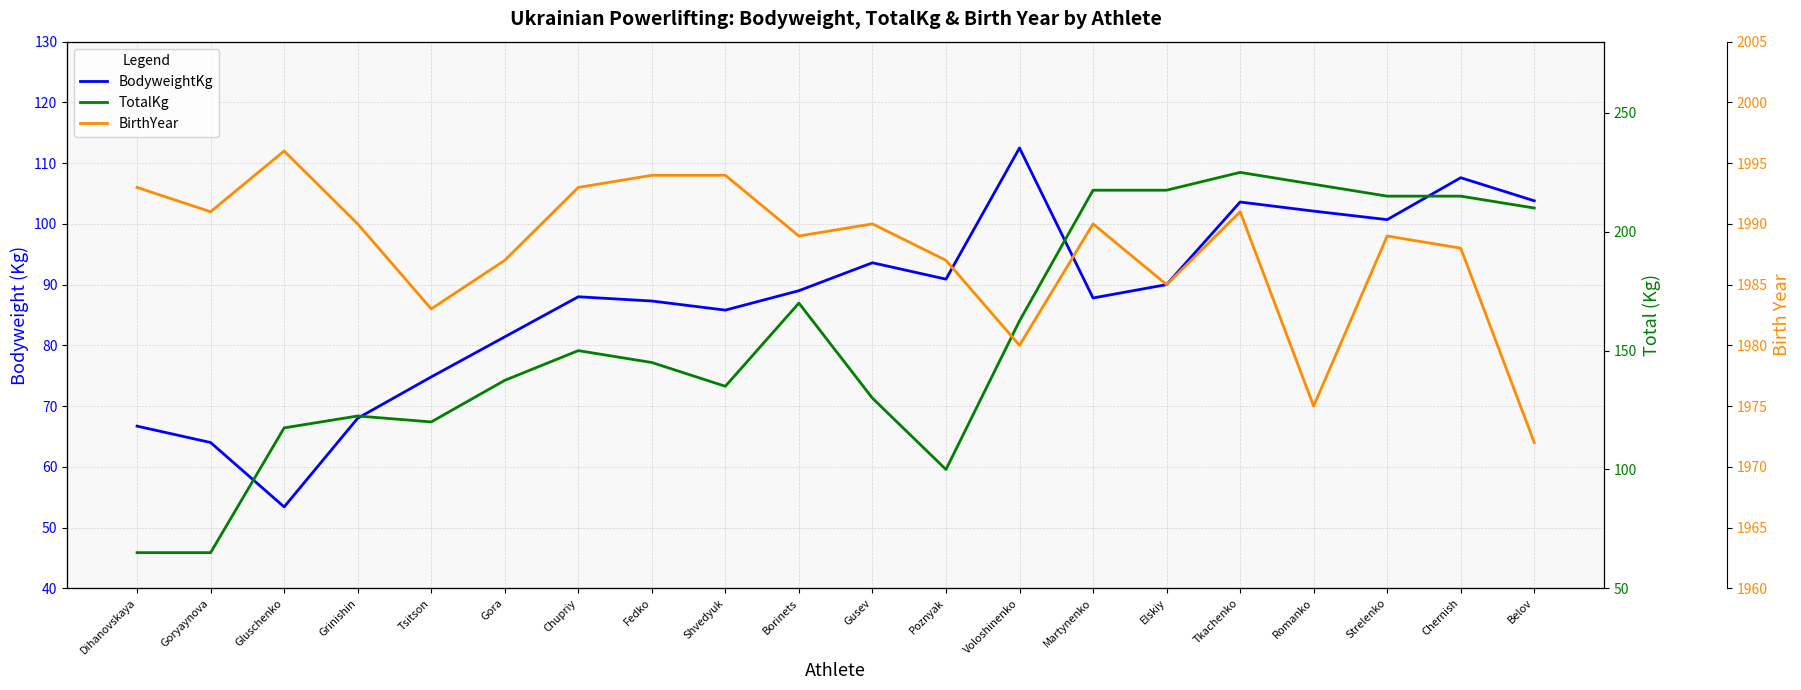

Reading left to right, extract all data points from this chart.

BodyweightKg: 66.7	64.0	53.4	68.0	74.8	81.4	88.0	87.3	85.8	89.0	93.6	90.9	112.5	87.8	90.0	103.6	102.1	100.7	107.6	103.8
TotalKg: 65.0	65.0	117.5	122.5	120.0	137.5	150.0	145.0	135.0	170.0	130.0	100.0	162.5	217.5	217.5	225.0	220.0	215.0	215.0	210.0
BirthYear: 1993.0	1991.0	1996.0	1990.0	1983.0	1987.0	1993.0	1994.0	1994.0	1989.0	1990.0	1987.0	1980.0	1990.0	1985.0	1991.0	1975.0	1989.0	1988.0	1972.0